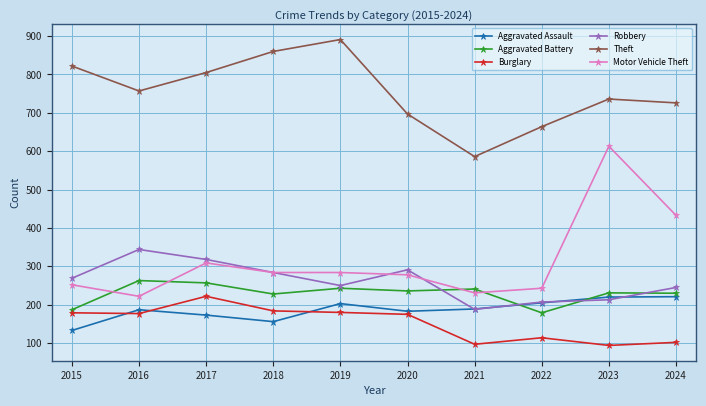

Which series has the largest range (max minus min)?

Motor Vehicle Theft